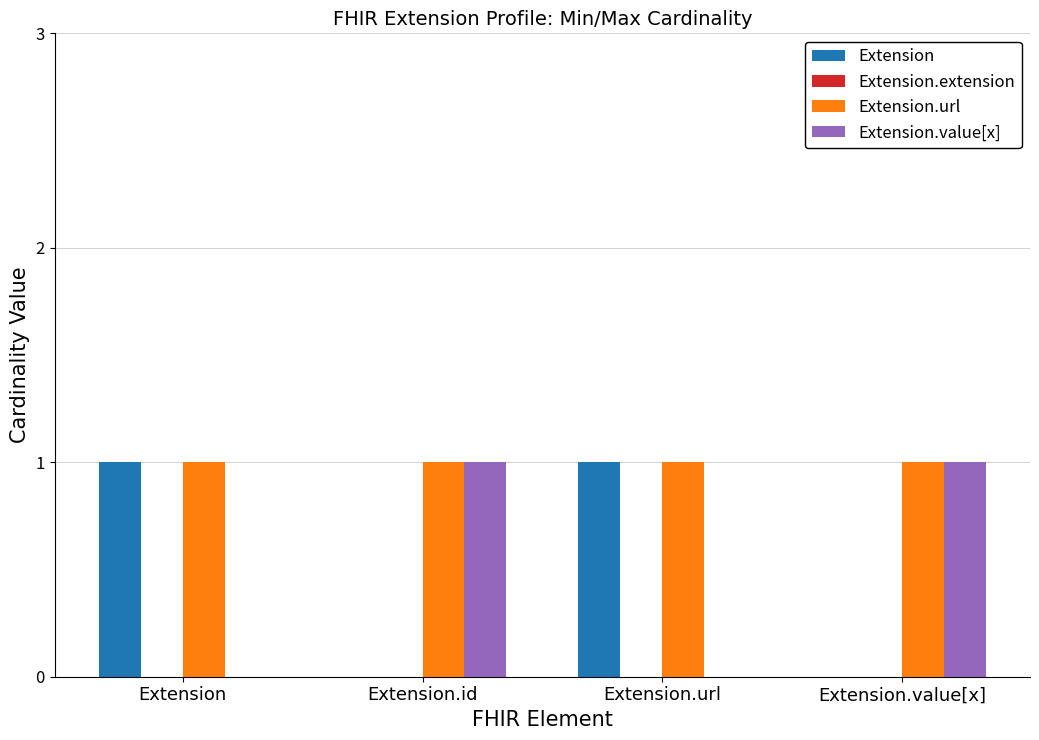

What is the sum of all Extension.url values?

4